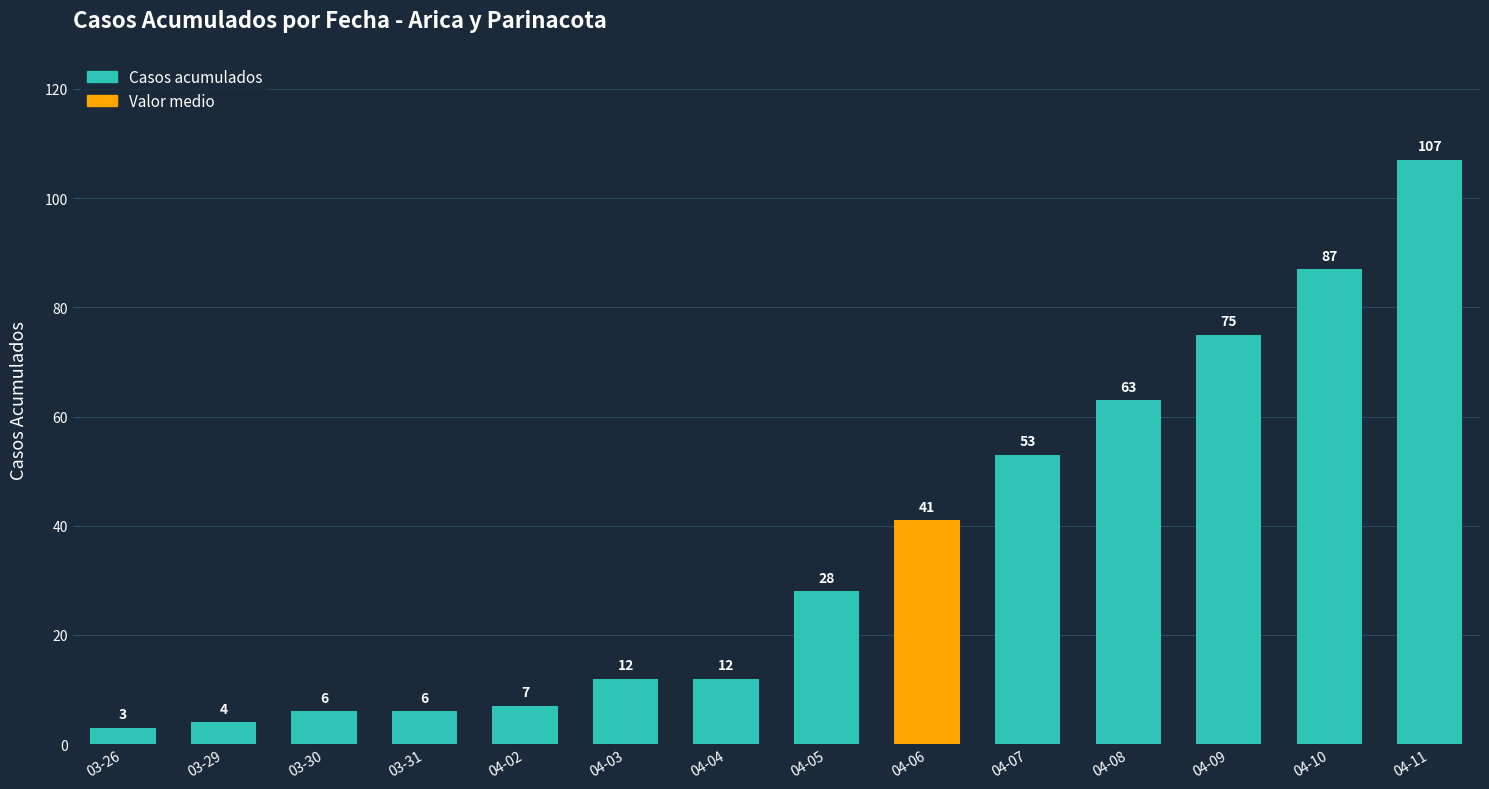

Are the bars horizontal?

No